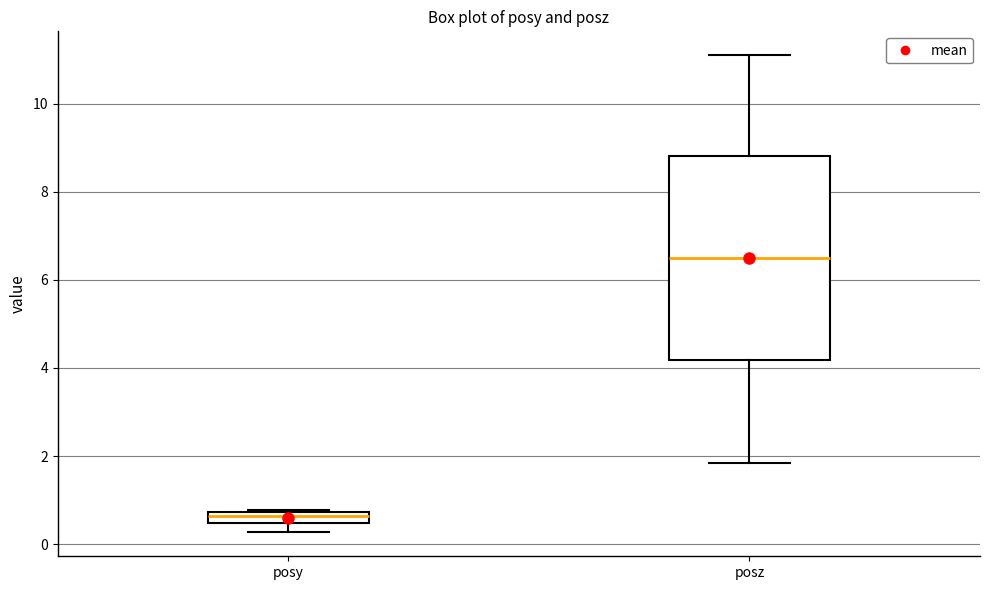

Which box is the tallest, from its lower edge to its upper edge?

posz